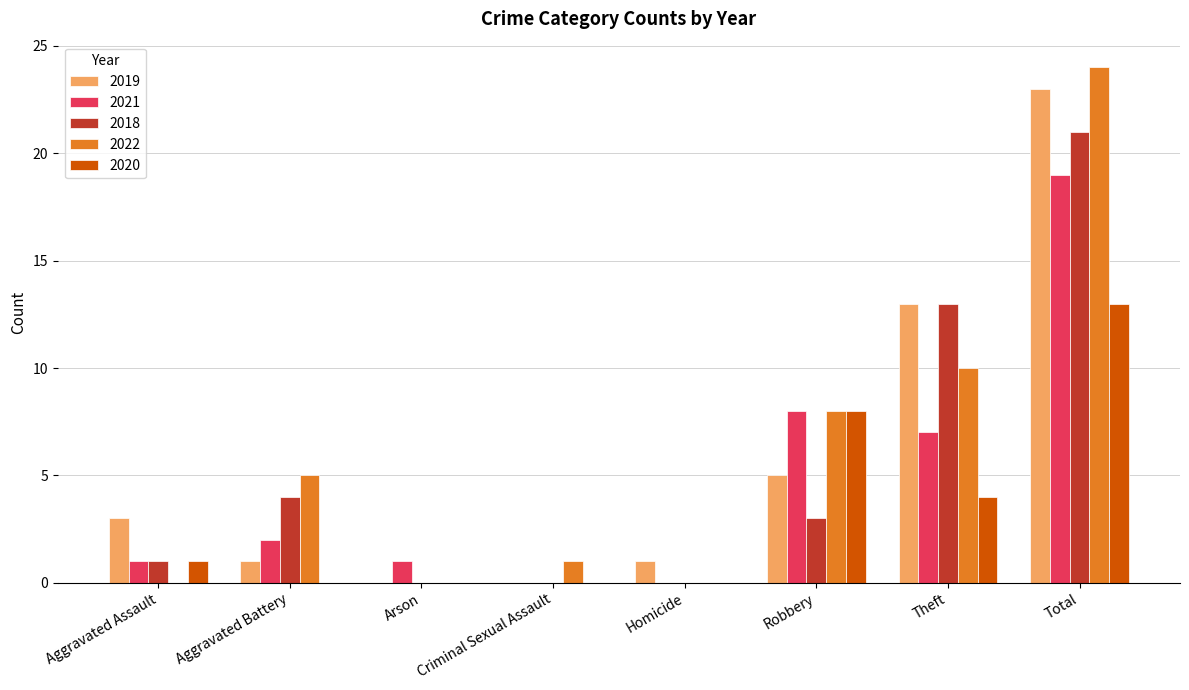

The value of 2022 at Aggravated Battery is 5. True or false?

True